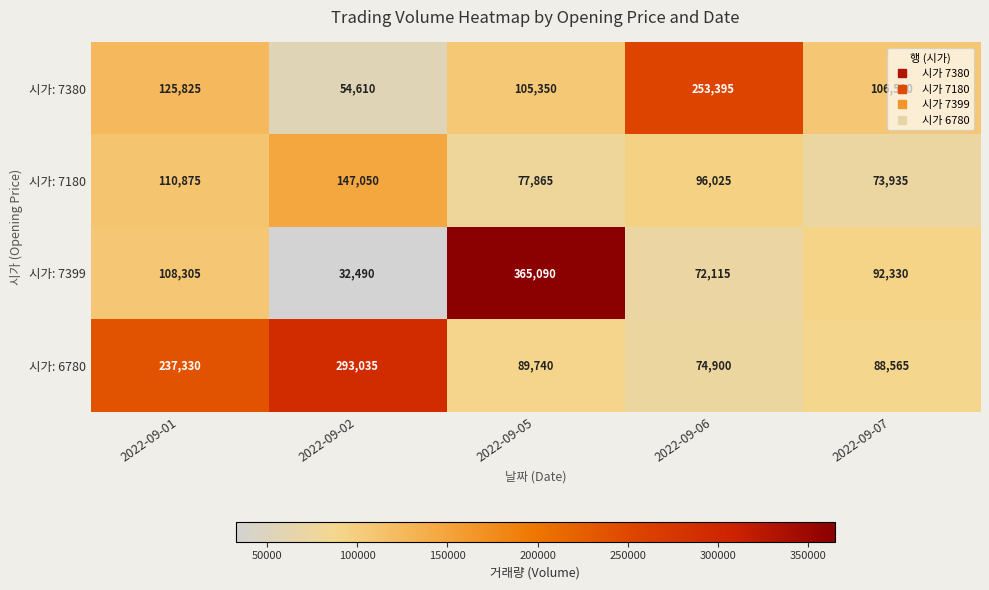

At which label does 시가: 7380 reach its peak?

2022-09-06